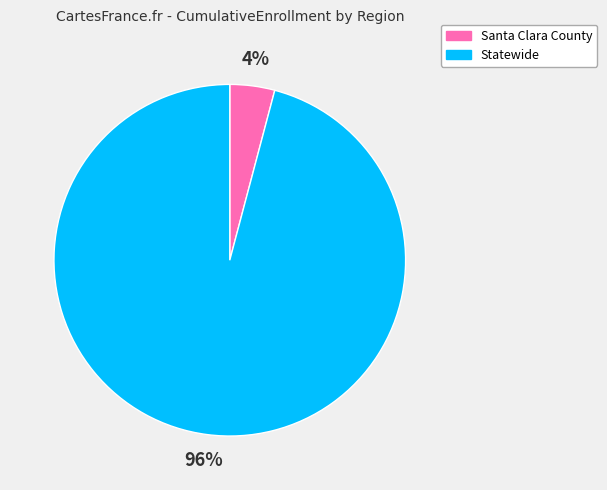

Is it true that Statewide is 86% of the pie?

False